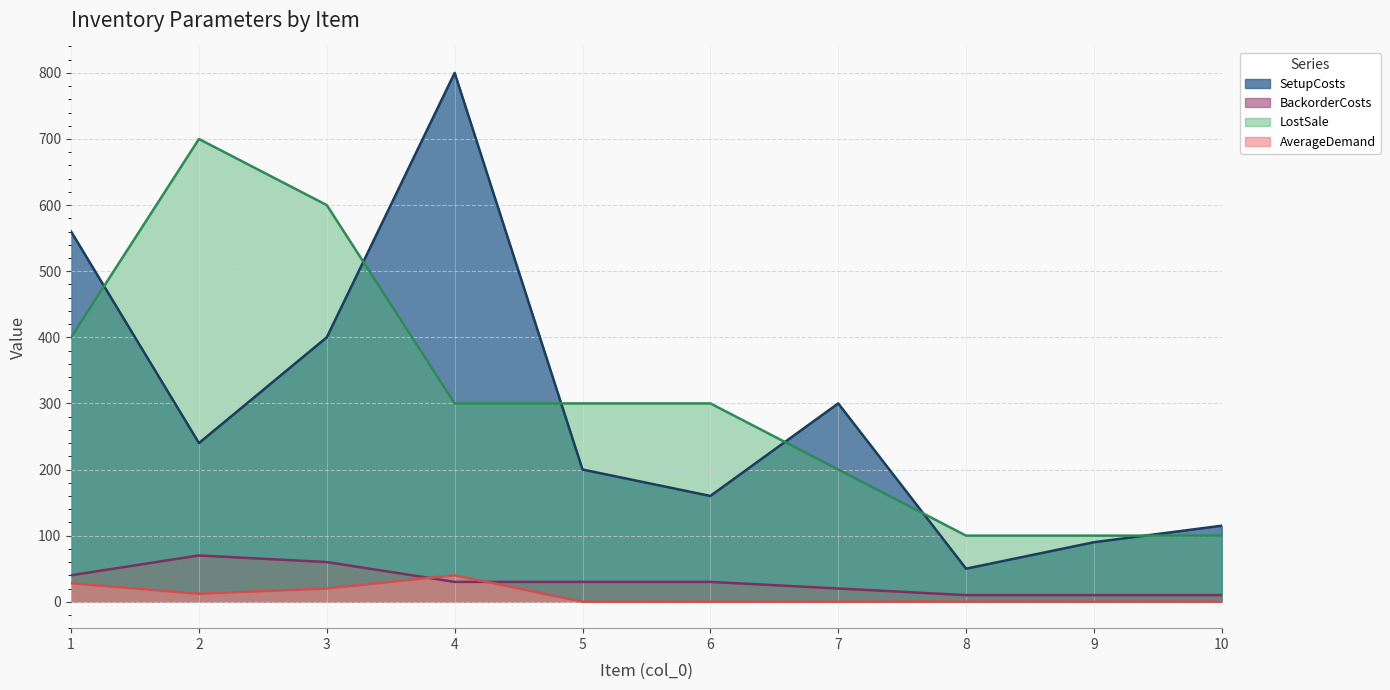

Reading left to right, transcribe all the data shown in this chart.

SetupCosts: 560	240	400	800	200	160	300	50	90	115
BackorderCosts: 40	70	60	30	30	30	20	10	10	10
LostSale: 400	700	600	300	300	300	200	100	100	100
AverageDemand: 28	12	20	40	0	0	0	0	0	0